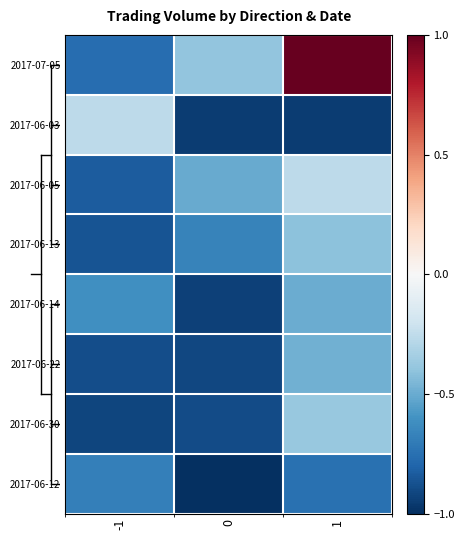

Reading right to left, what are all the values shown in this chart?

2017-07-05: 1=1.0	0=-0.4	-1=-0.8
2017-06-03: 1=-0.9	0=-0.9	-1=-0.3
2017-06-05: 1=-0.3	0=-0.5	-1=-0.8
2017-06-13: 1=-0.4	0=-0.7	-1=-0.9
2017-06-14: 1=-0.5	0=-0.9	-1=-0.6
2017-06-22: 1=-0.5	0=-0.9	-1=-0.9
2017-06-30: 1=-0.4	0=-0.9	-1=-0.9
2017-06-12: 1=-0.7	0=-1.0	-1=-0.7